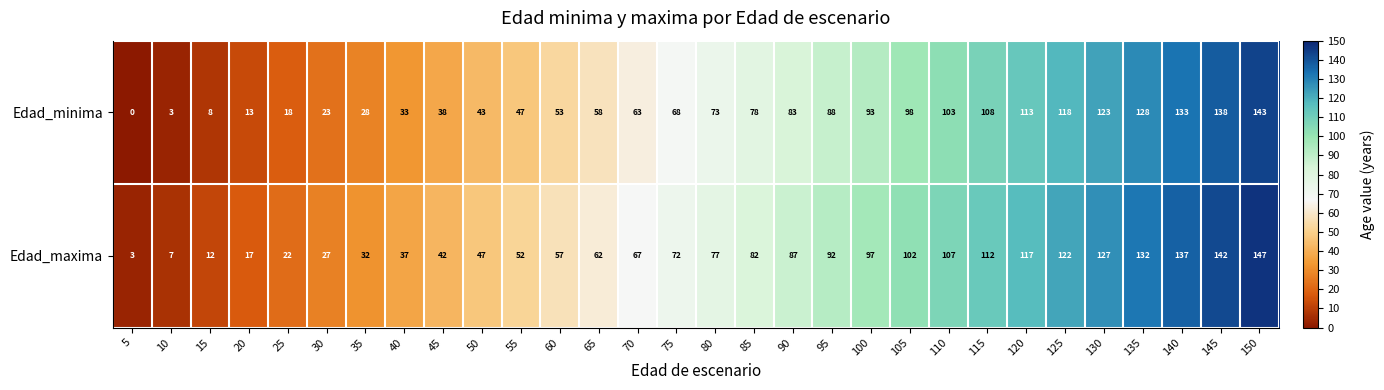

Is the value of Edad_minima at 15 greater than the value of Edad_maxima at 20?

No